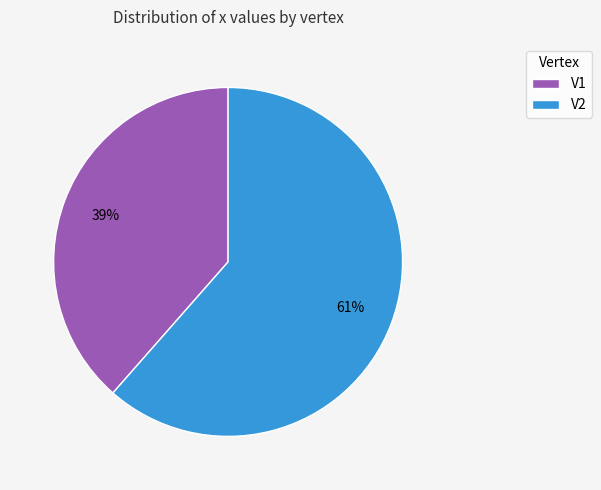

Do V1 and V2 together represent more than half of the pie?

Yes